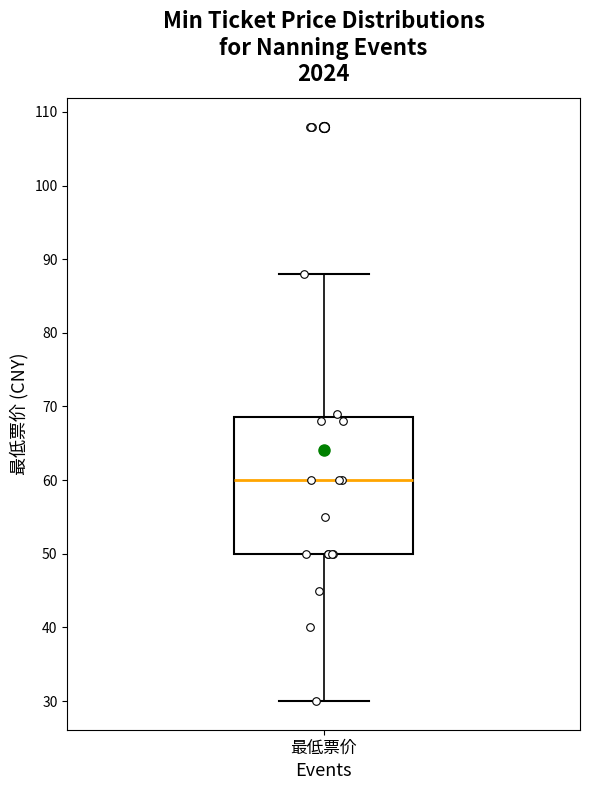

Read this box plot against the y-axis: the position of the median line, the range covered by the box, and the ends of both whiskers. The values are not printed on the chart, so give them approximately, as read against the axis.

median 60, box 50 to 69, whiskers 30 to 88